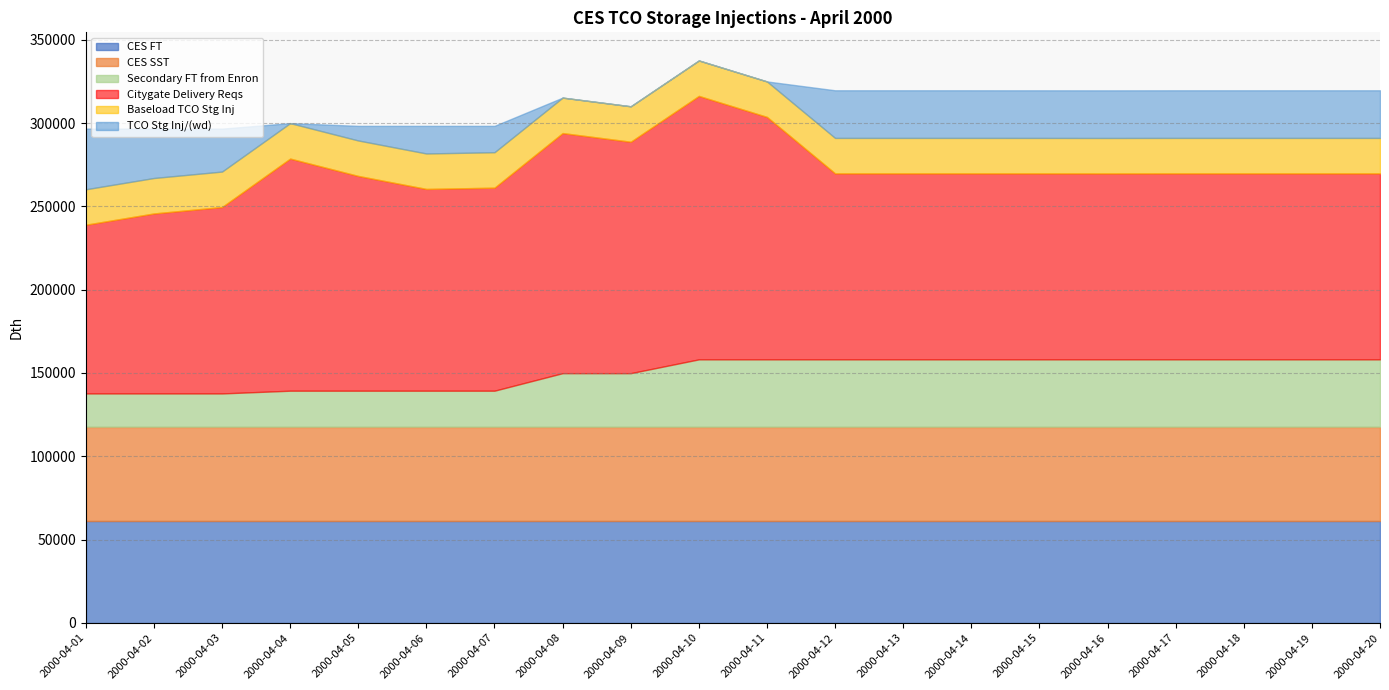

What is the difference between the second highest and minimum values in the Secondary FT from Enron series?

20460